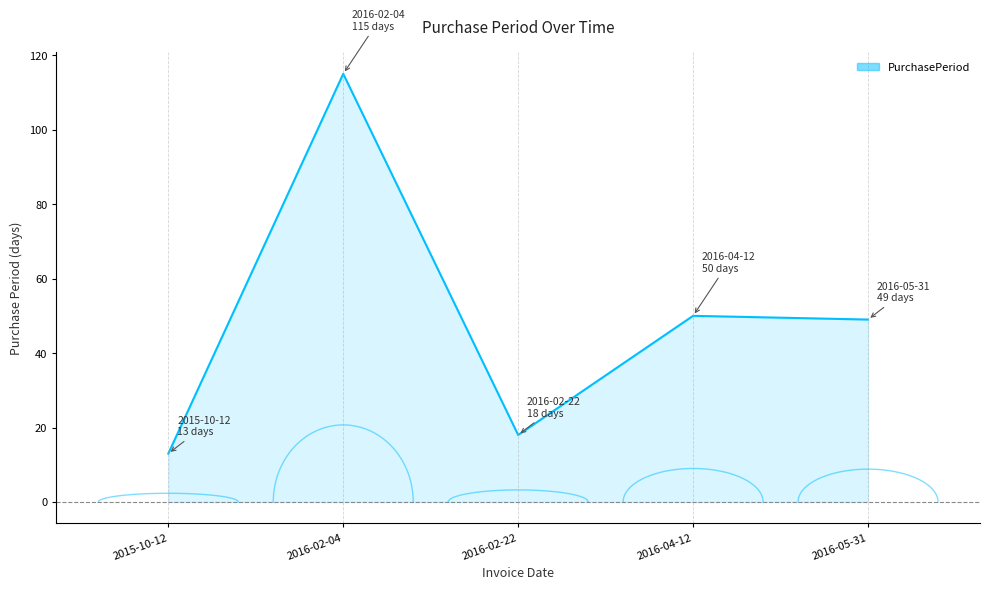

What is the change in value from 2016-02-22 to 2016-04-12?

+32